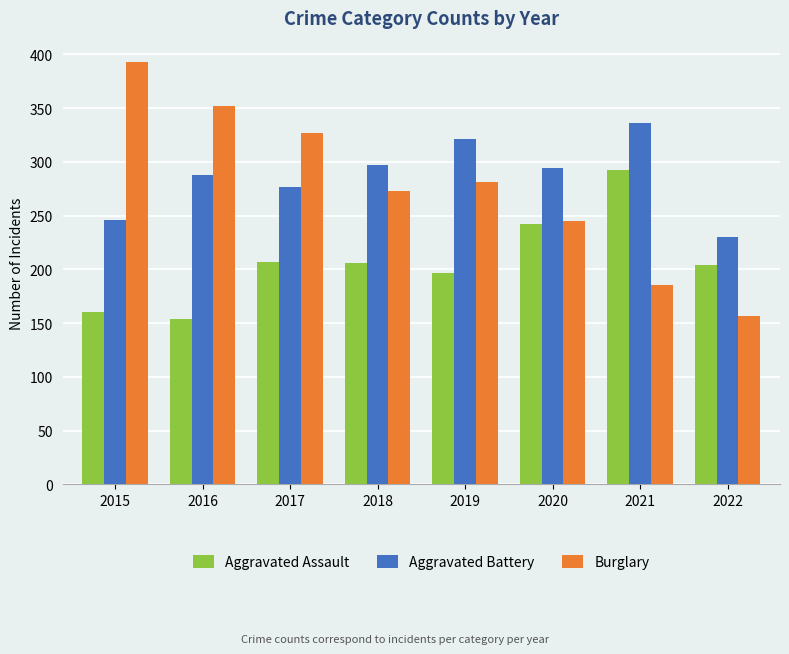

What is the total value across all series at 2021?

813